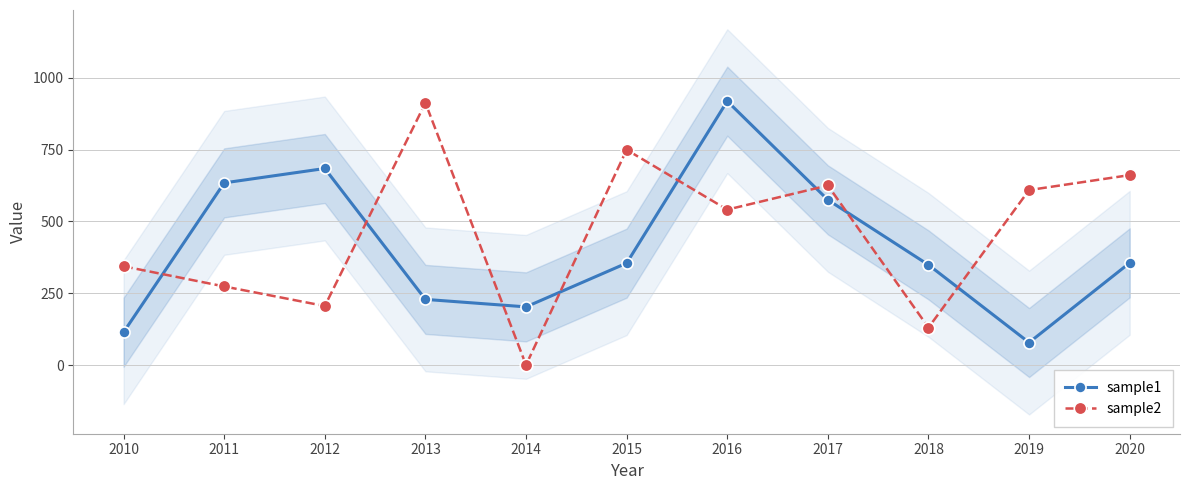

How many distinct data groups are displayed?

2